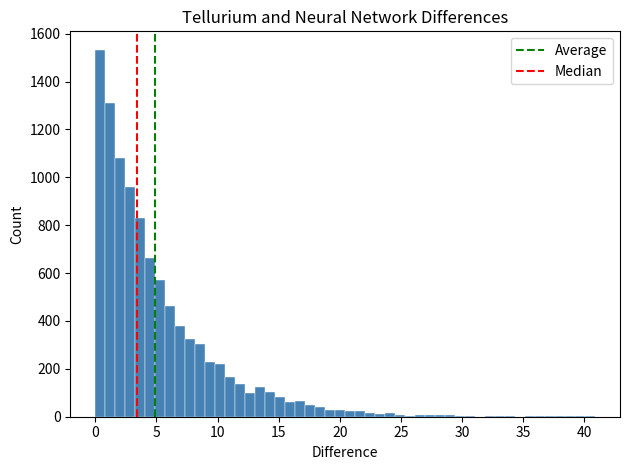

Read against the x-axis, roughly where is the centre of the tallest bar?

0.5